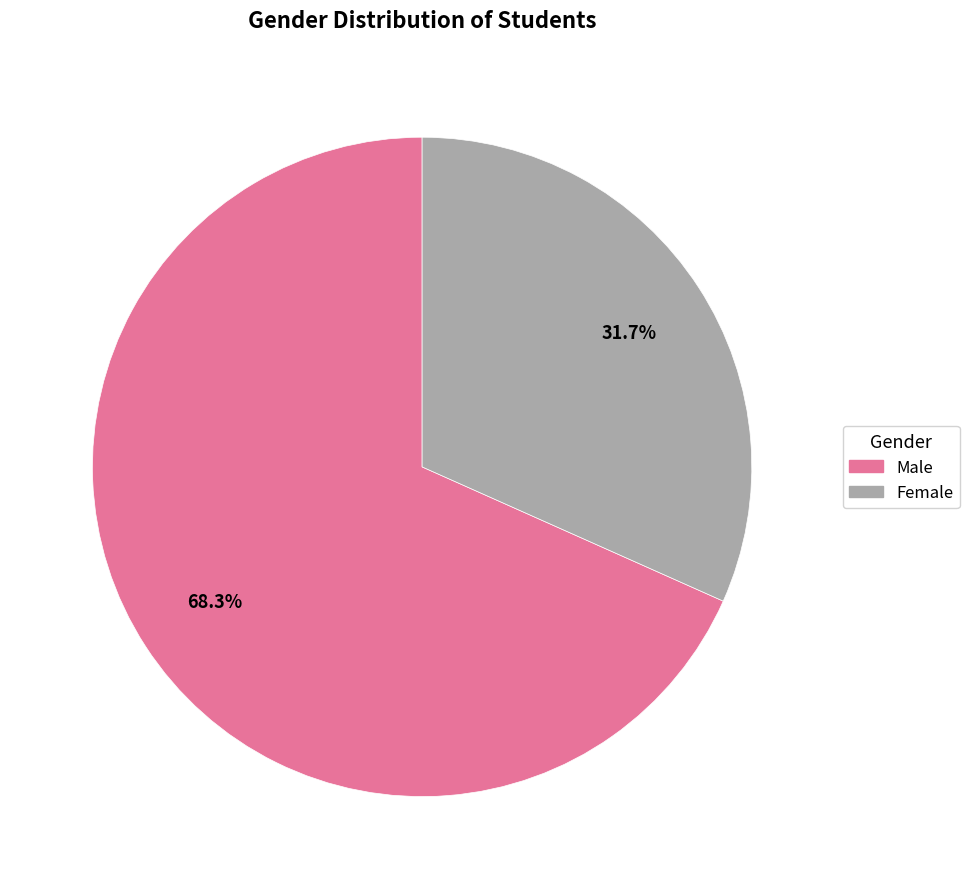

What is the total percentage of Female and Male?

100.0%